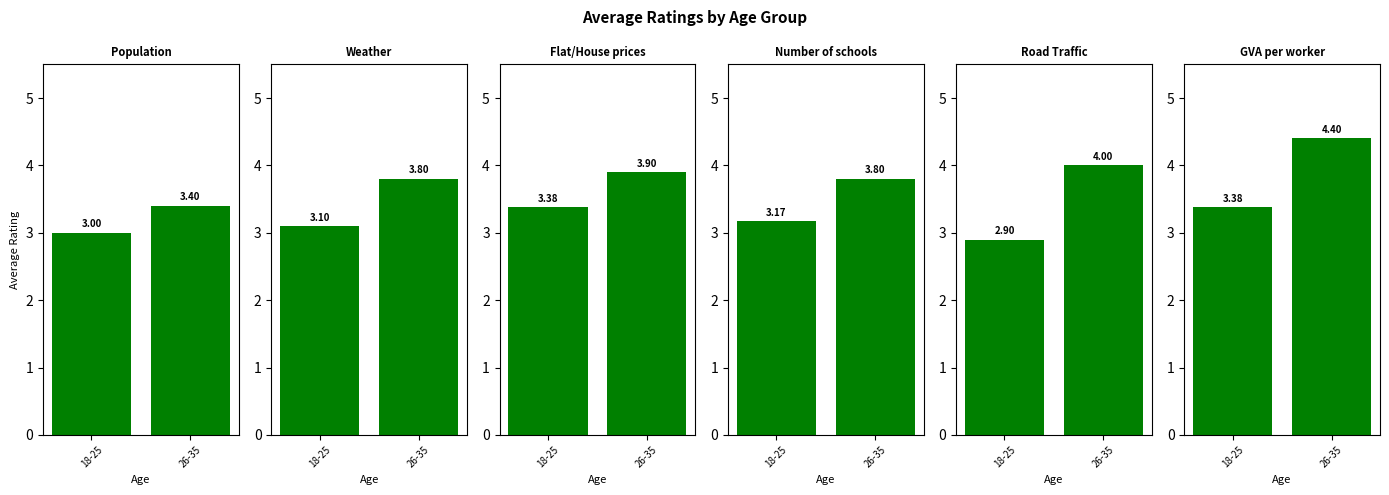

Reading left to right, transcribe all the data shown in this chart.

Population: 3.0	3.4
Weather: 3.1	3.8
Flat/House prices: 3.4	3.9
Number of schools: 3.2	3.8
Road Traffic: 2.9	4.0
GVA per worker: 3.4	4.4